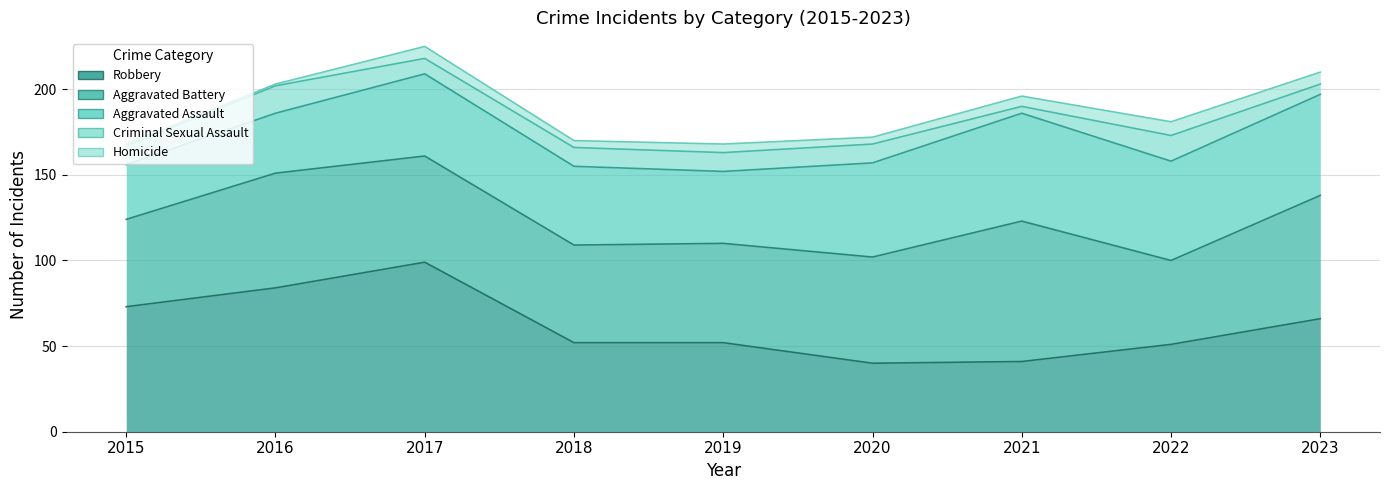

What is the value of the Robbery point at the 1st from the left?

73